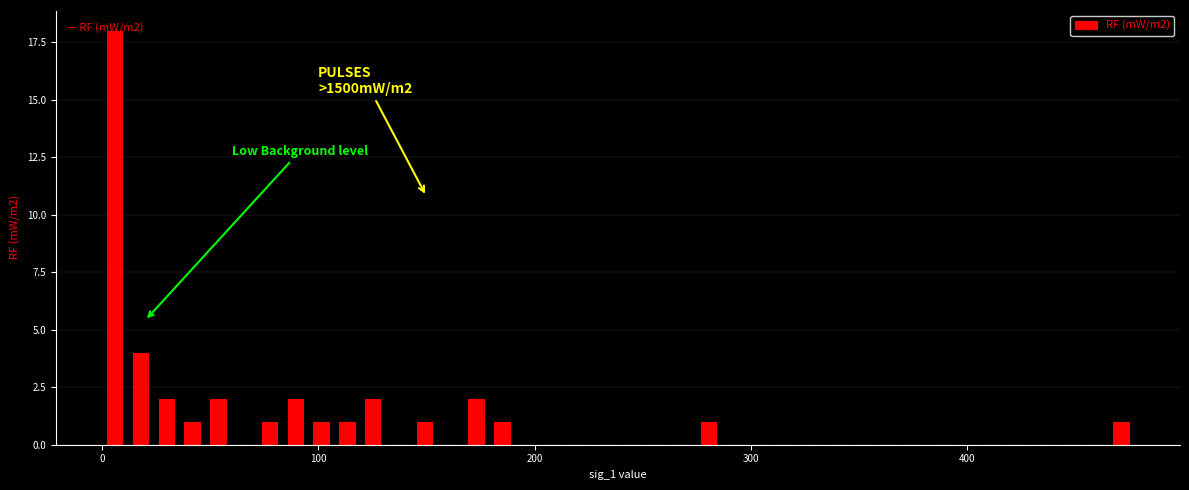

Around what value on the x-axis is the tallest bar? Give the approximate position of its centre, as read against the axis.

10